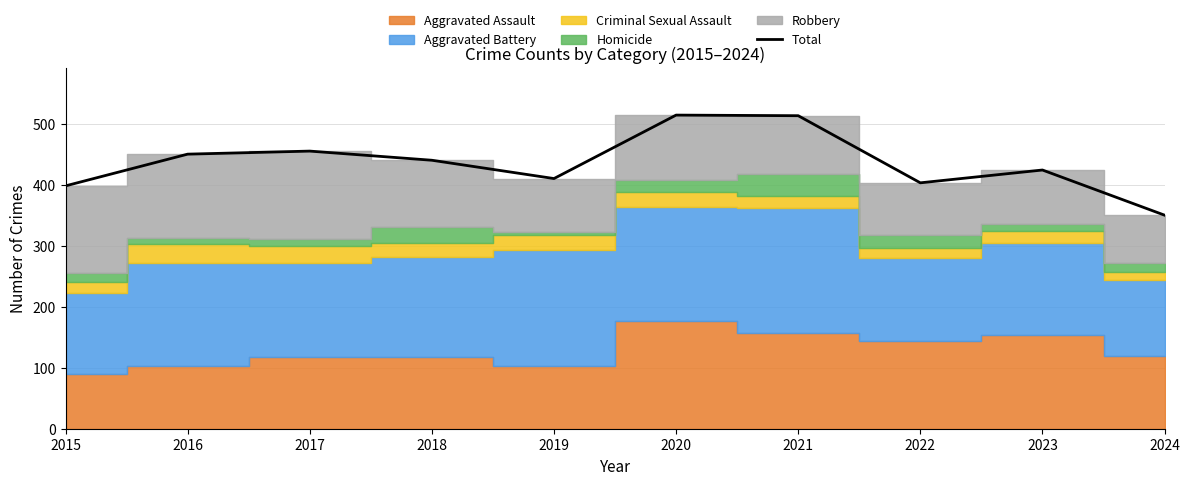

How many data points are above 440?

4